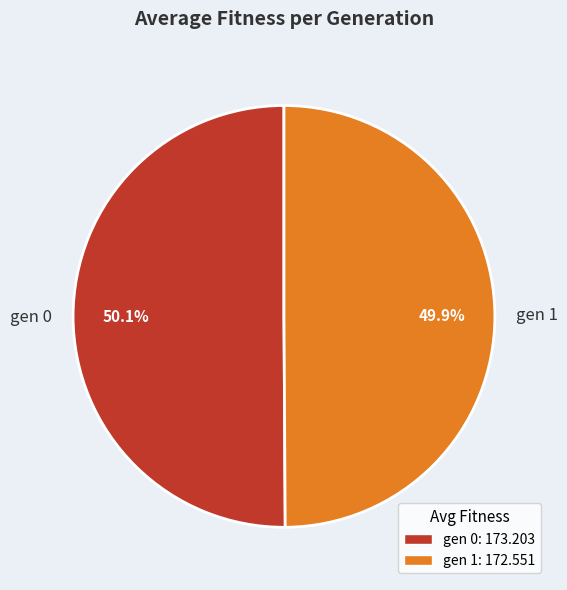

How many slices are in this pie chart?

2